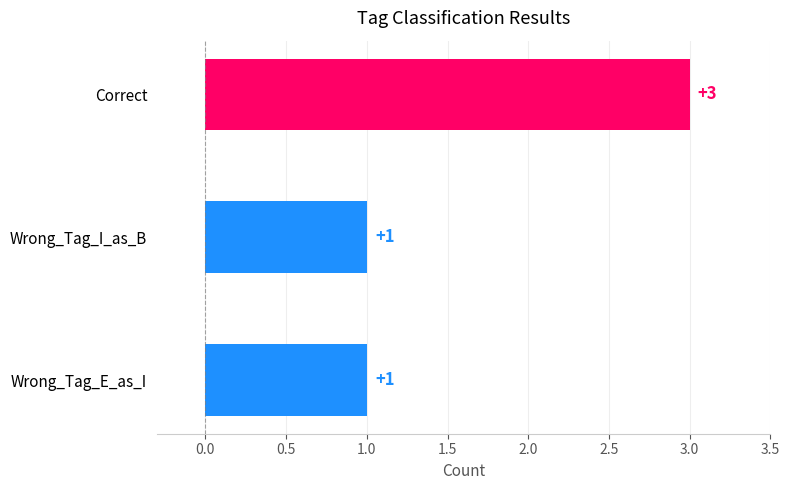

What is the ratio of the value at Wrong_Tag_I_as_B to the value at Correct?

0.3